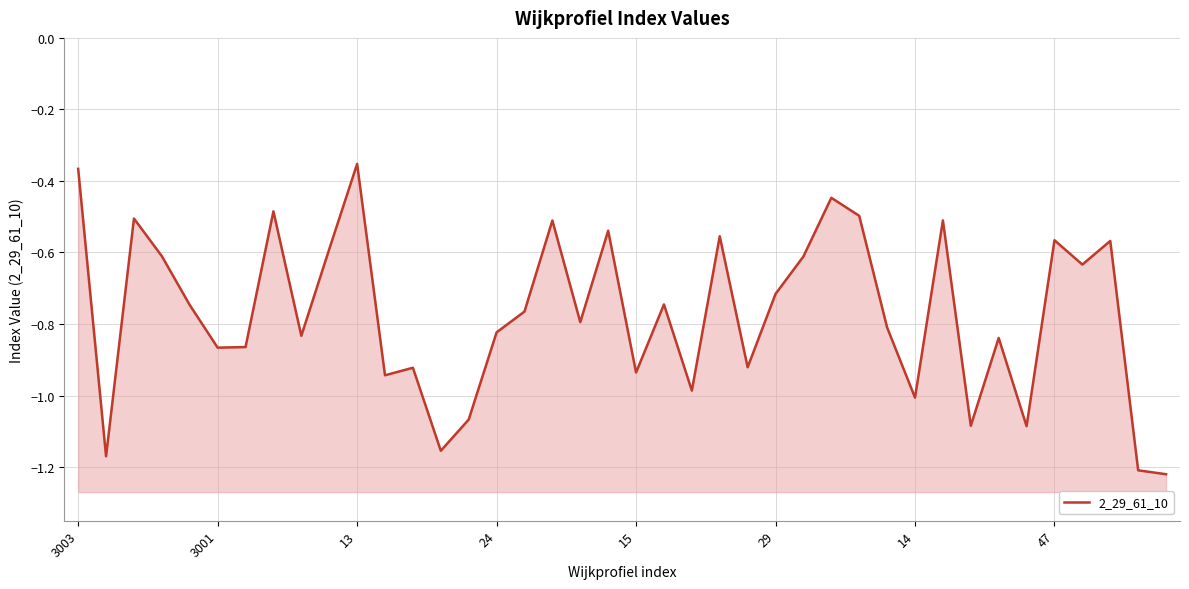

Is it true that the value at 3001 is -1.3?

False